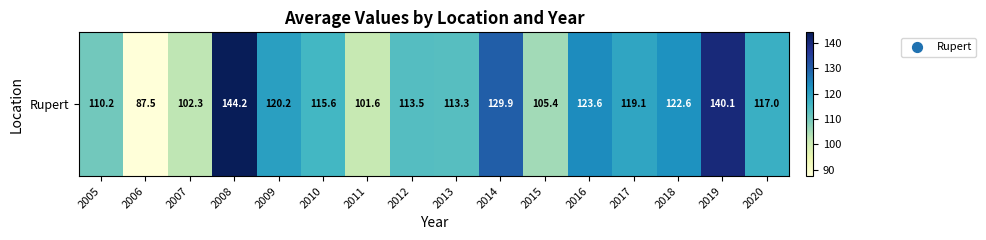

What is the change in value from 2017 to 2018?

+3.5